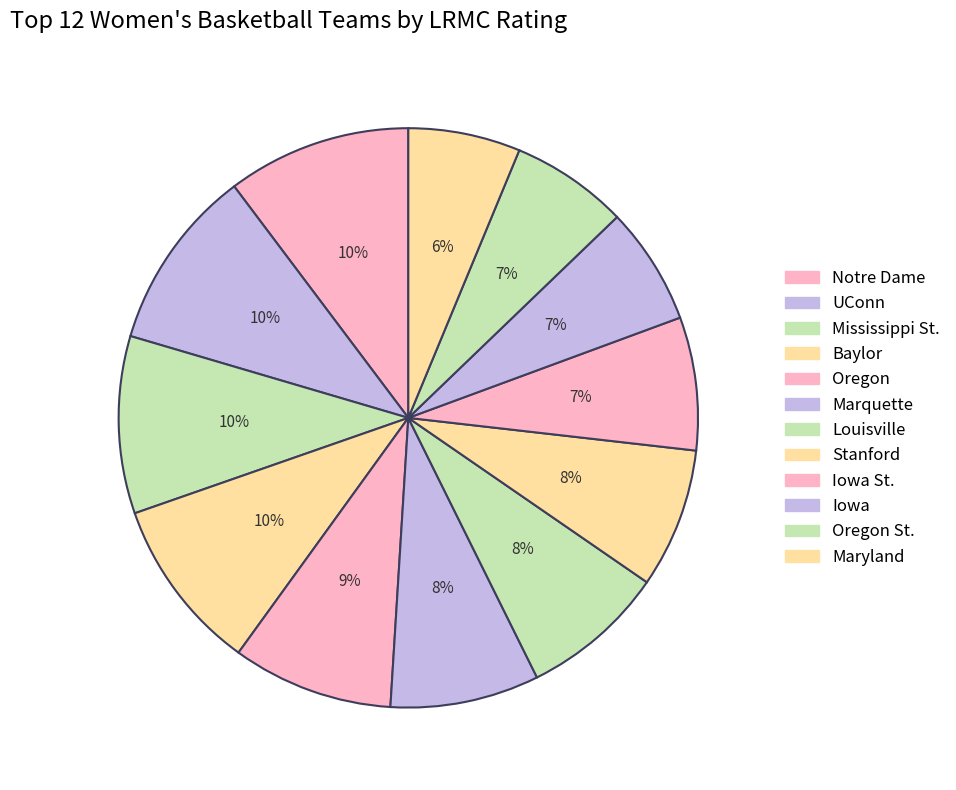

Which slice is the largest?

Notre Dame